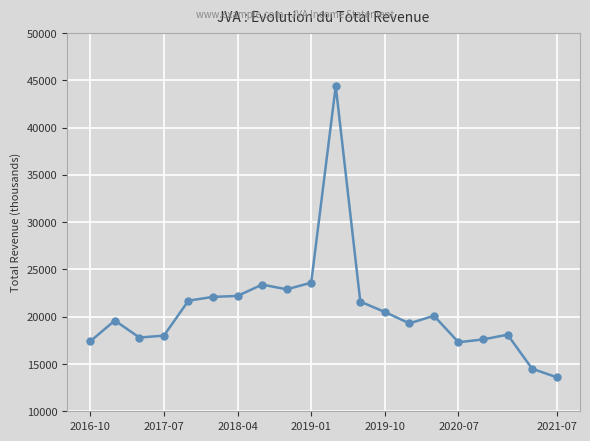

What is the value of the 3rd point from the left?

17800